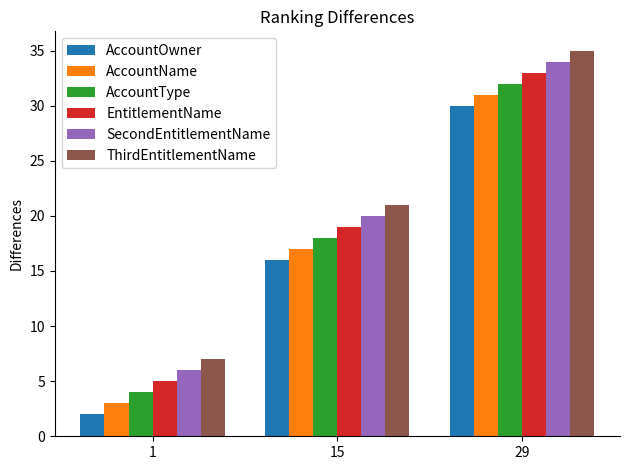

What is the value of the AccountName bar at the 1st from the left?

3